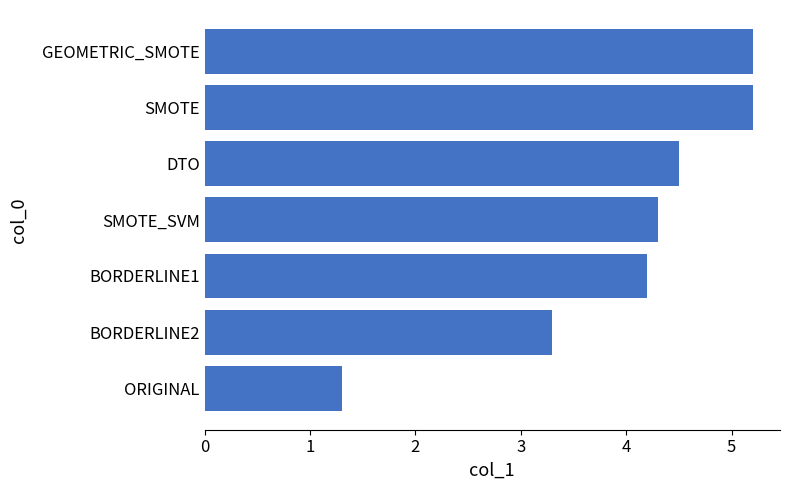

Where is the data nearest to the value 3?

BORDERLINE2